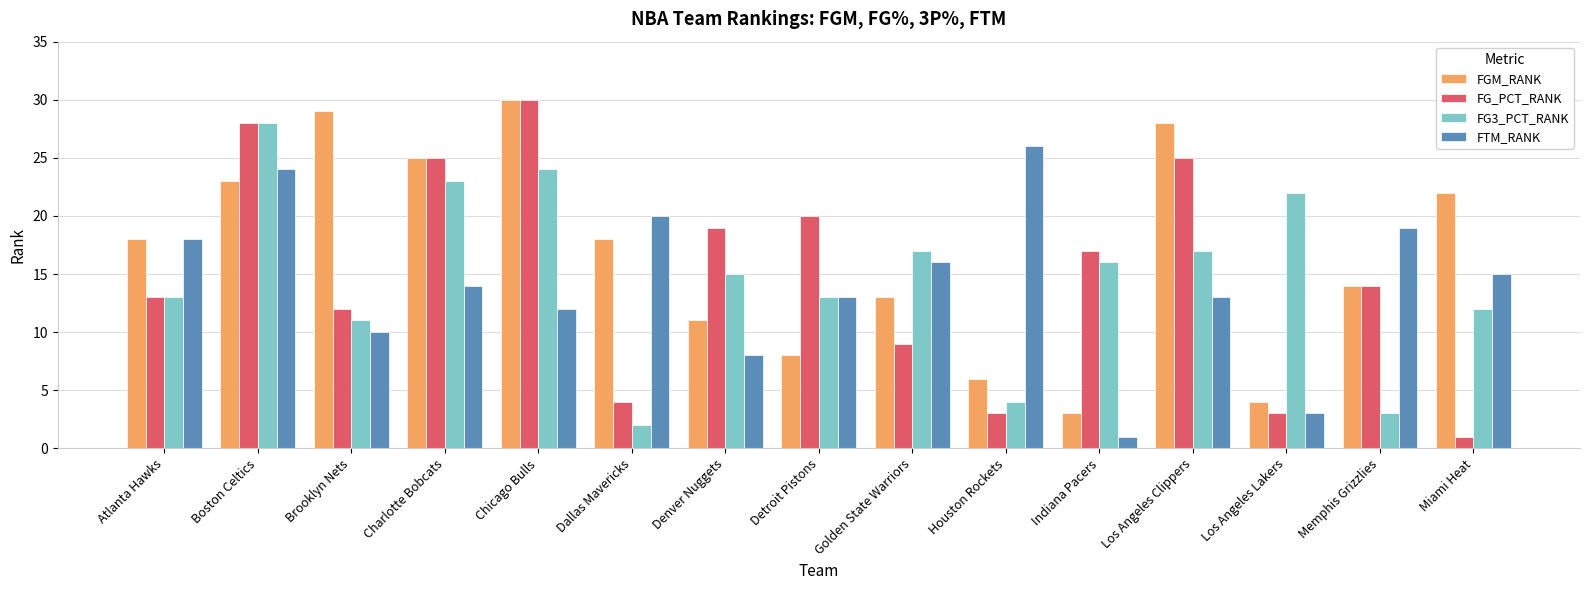

The FGM_RANK series shows 11 at Charlotte Bobcats. True or false?

False